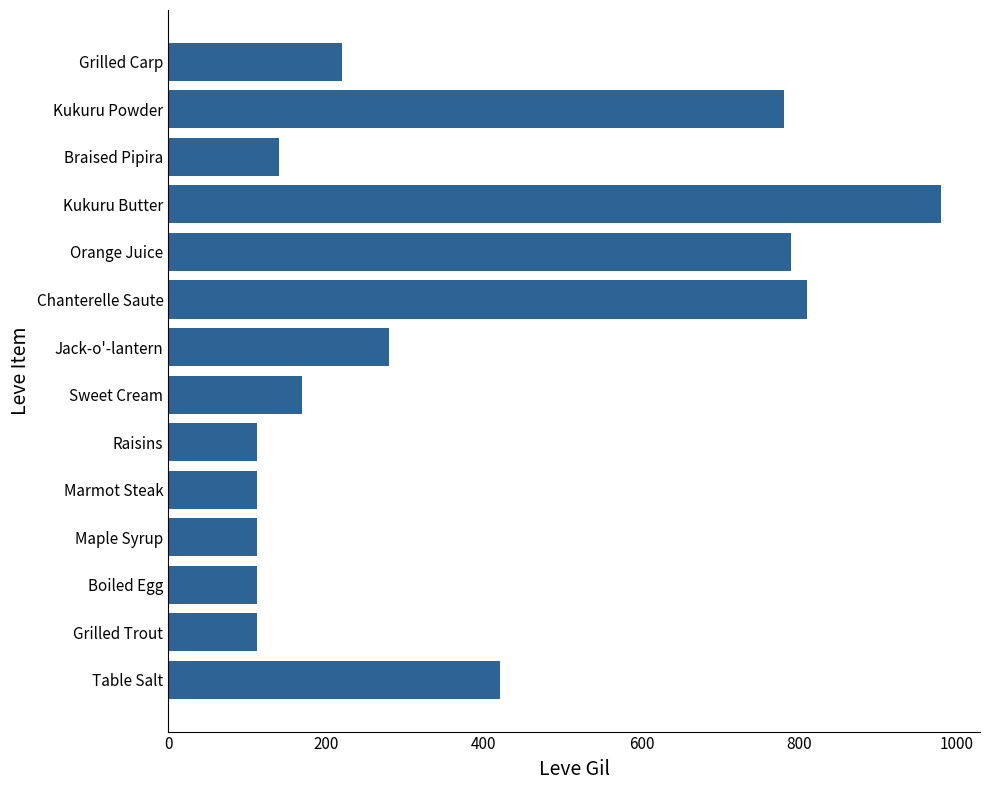

What is the change in value from Jack-o'-lantern to Kukuru Butter?

+700